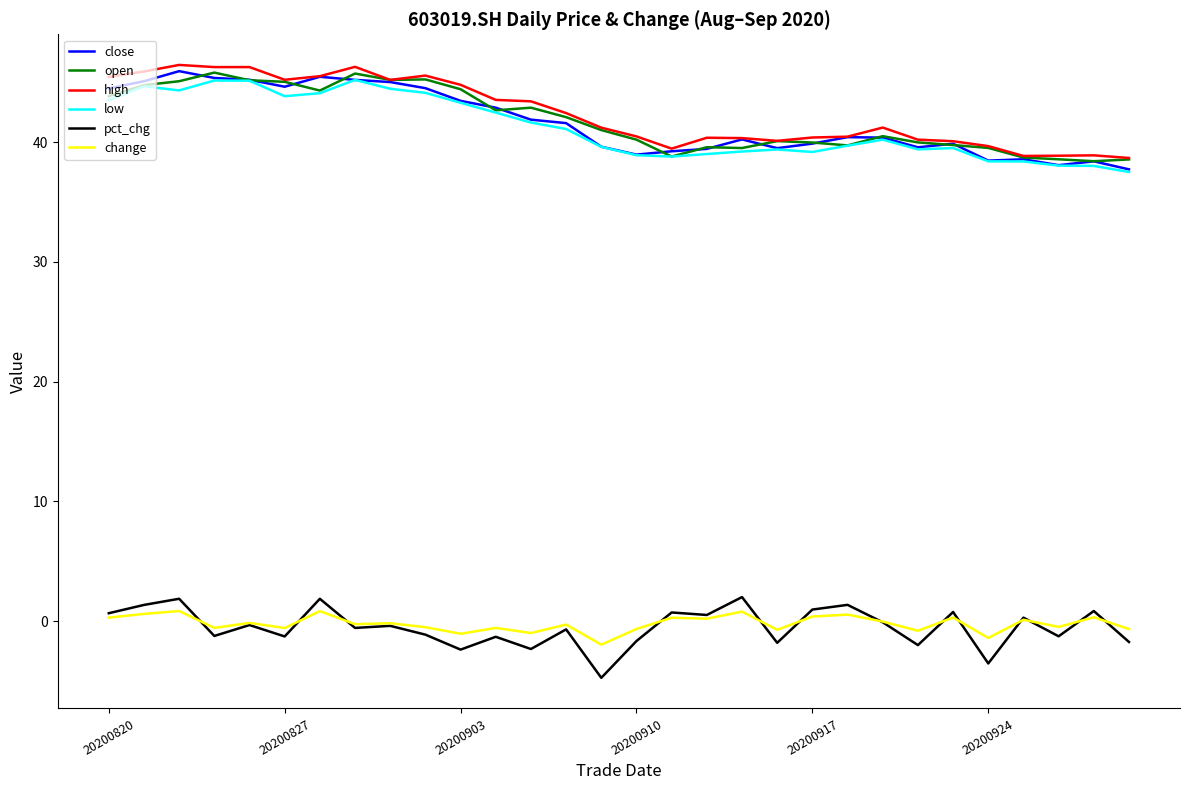

True or false: high and pct_chg cross at least once.

False